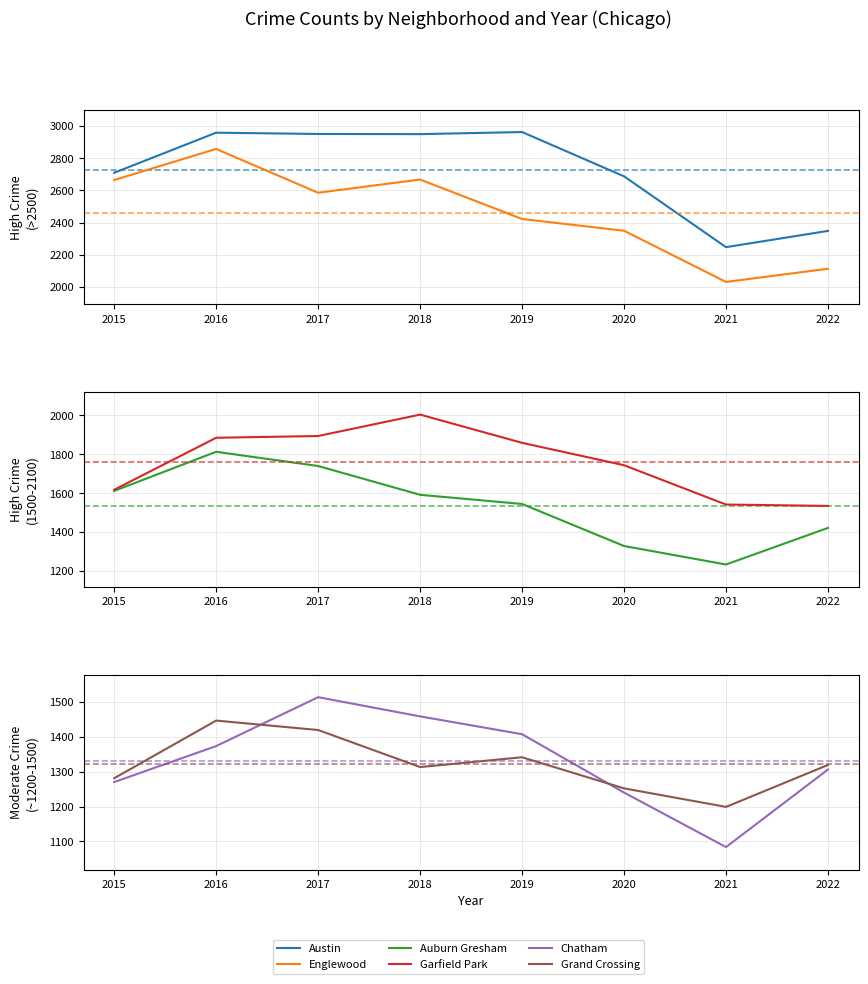

At which label does Grand Crossing reach its peak?

2016